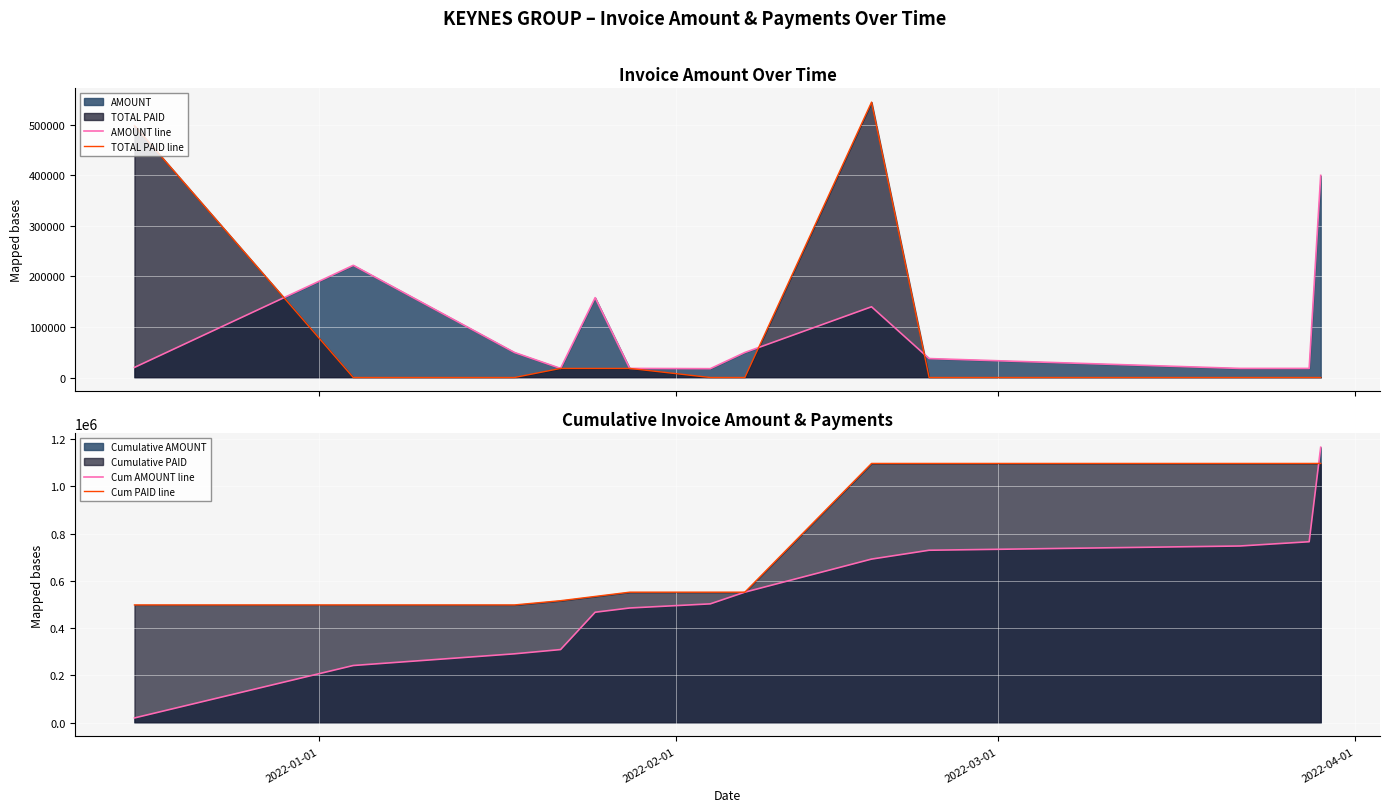

What is the highest value of the Cum AMOUNT line series?

1166000